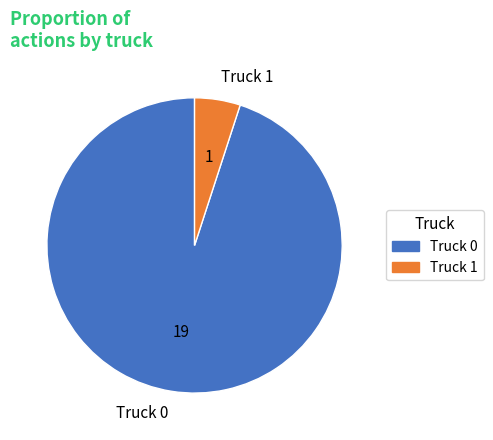

What is the ratio of the value at Truck 1 to the value at Truck 0?

0.1